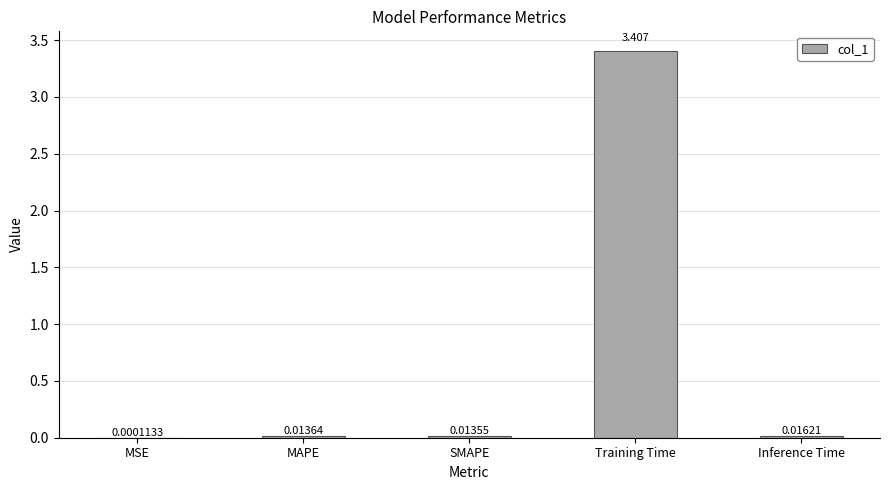

At which label is the value closest to 1?

Inference Time